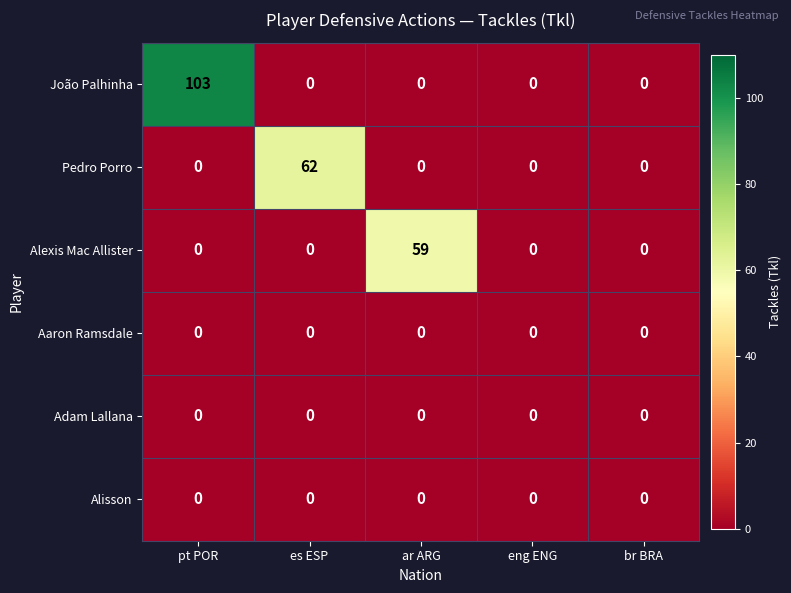

At which category is the sum across all series the highest?

pt POR